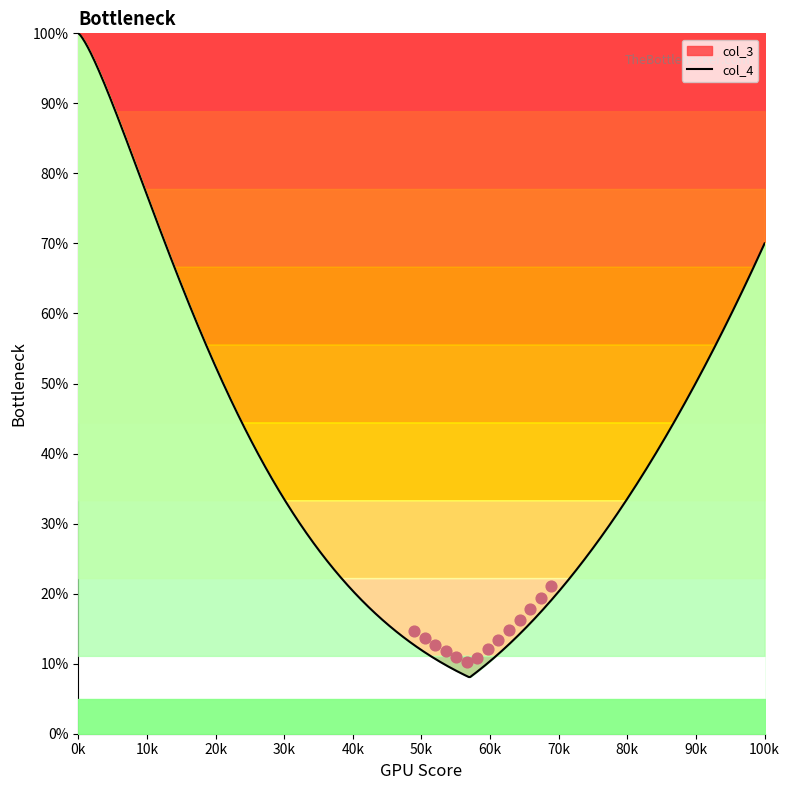

Is the value of col_4 at 8 greater than the value of col_3 at 17?

No